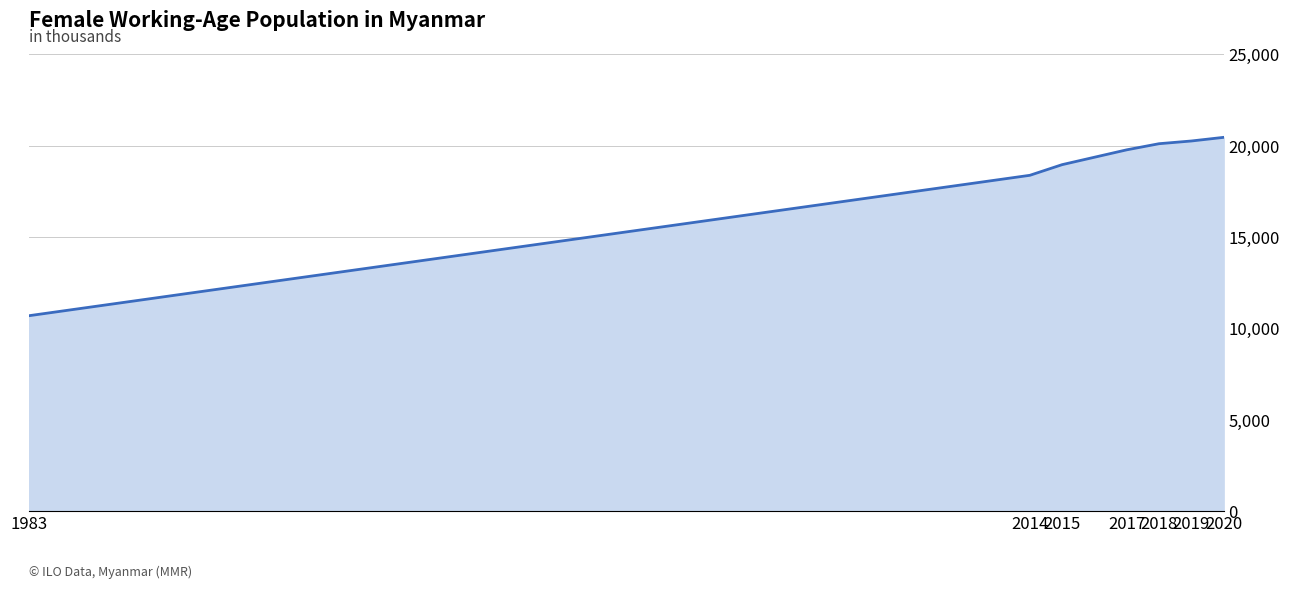

True or false: the data shows 19776.1 at 2017.

True